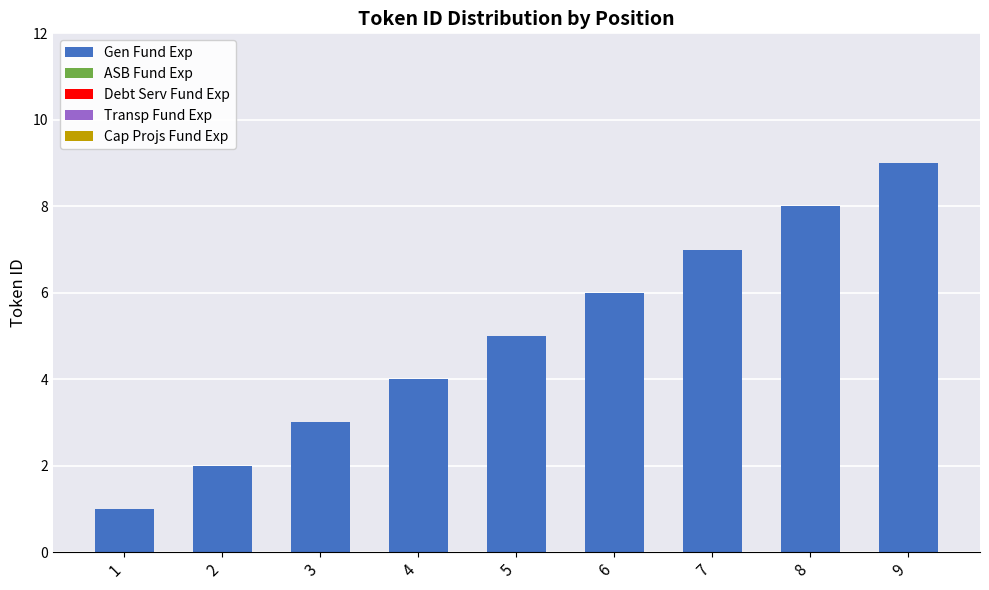

The chart shows a value of 2 at 2. True or false?

True